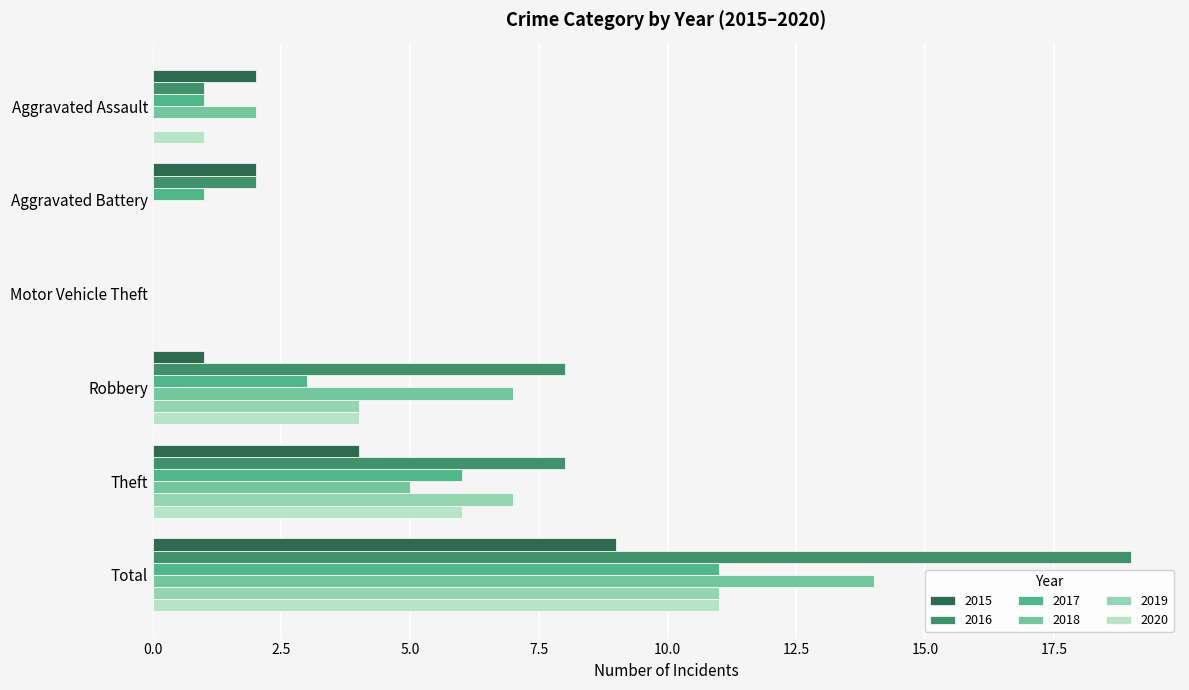

At which label does 2016 reach its peak?

Total